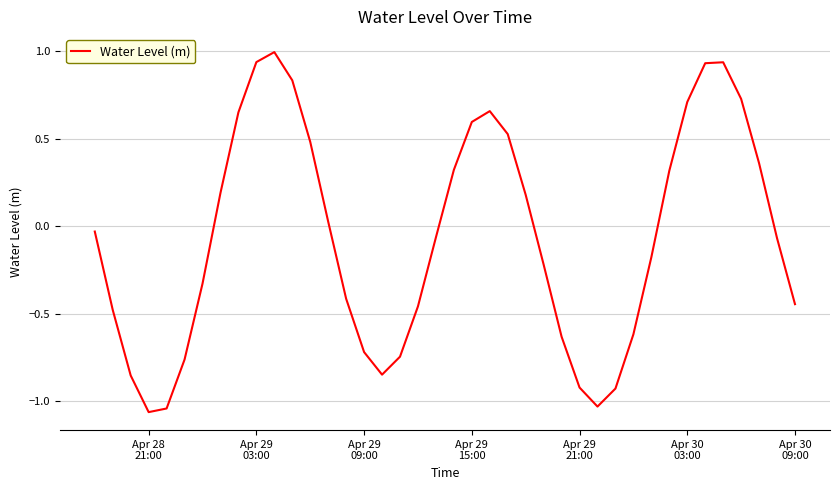

What is the maximum value shown in the chart?

1.0